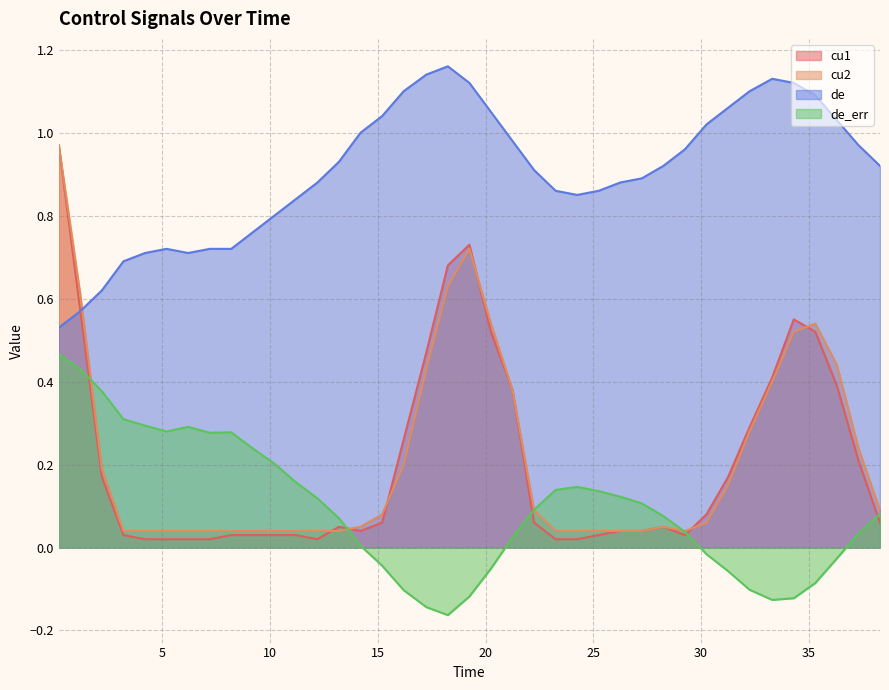

What is the maximum value for de?

1.2